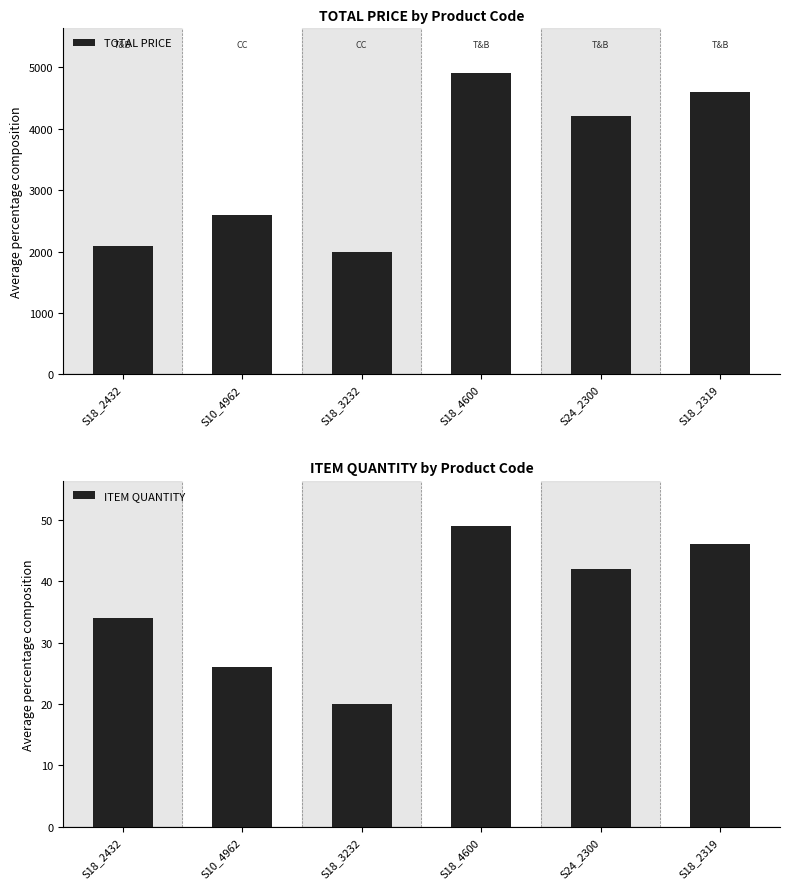

True or false: TOTAL PRICE has a value of 4200.0 at S24_2300.

True